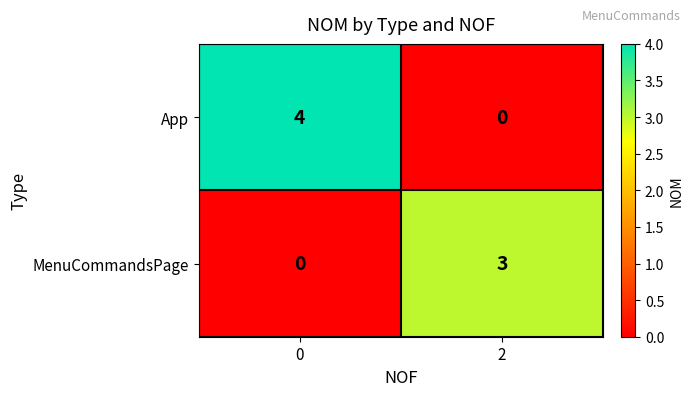

Count the number of data series in this chart.

2